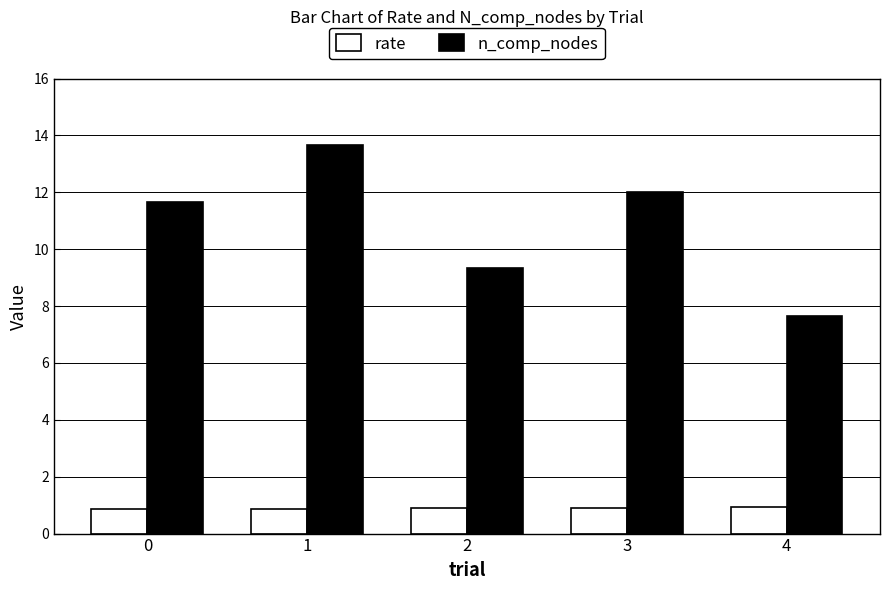

The rate series shows 0.9 at 3. True or false?

True